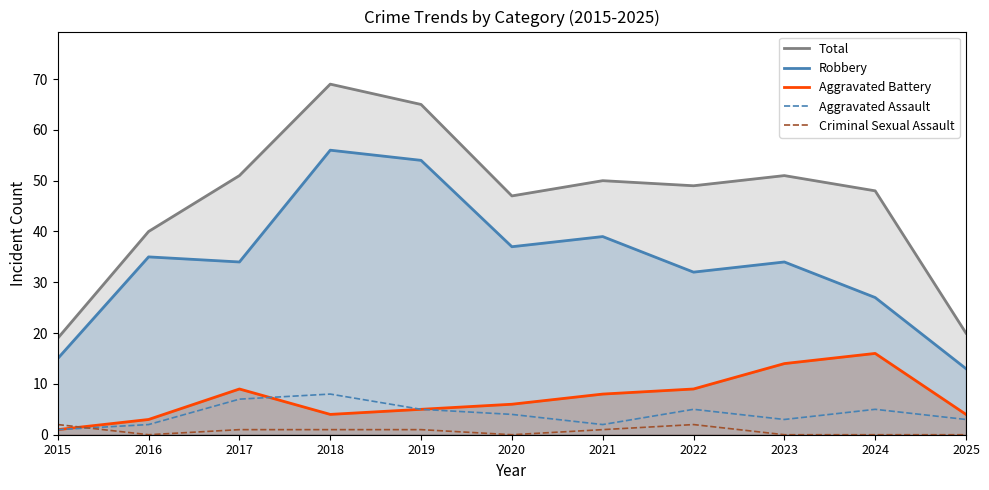

At 2019, list the series in order from largest to smallest.

Total, Robbery, Aggravated Battery, Aggravated Assault, Criminal Sexual Assault